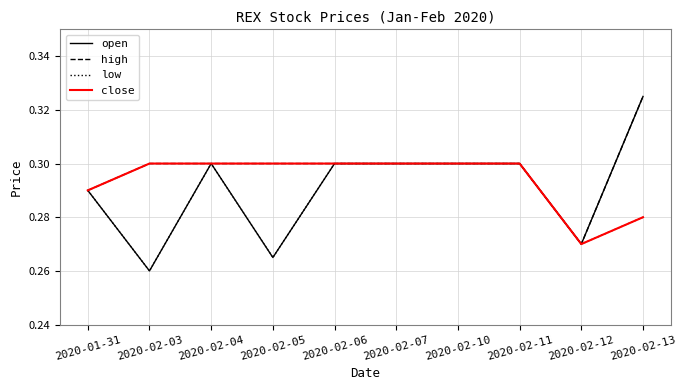

At how many categories does at least one series exceed 0?

10